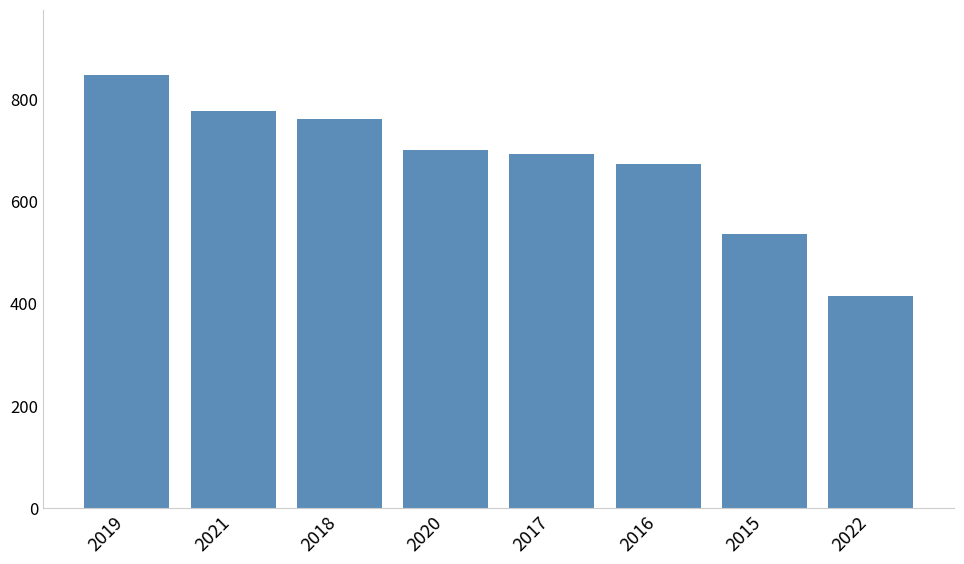

True or false: the data shows 760 at 2018.

True